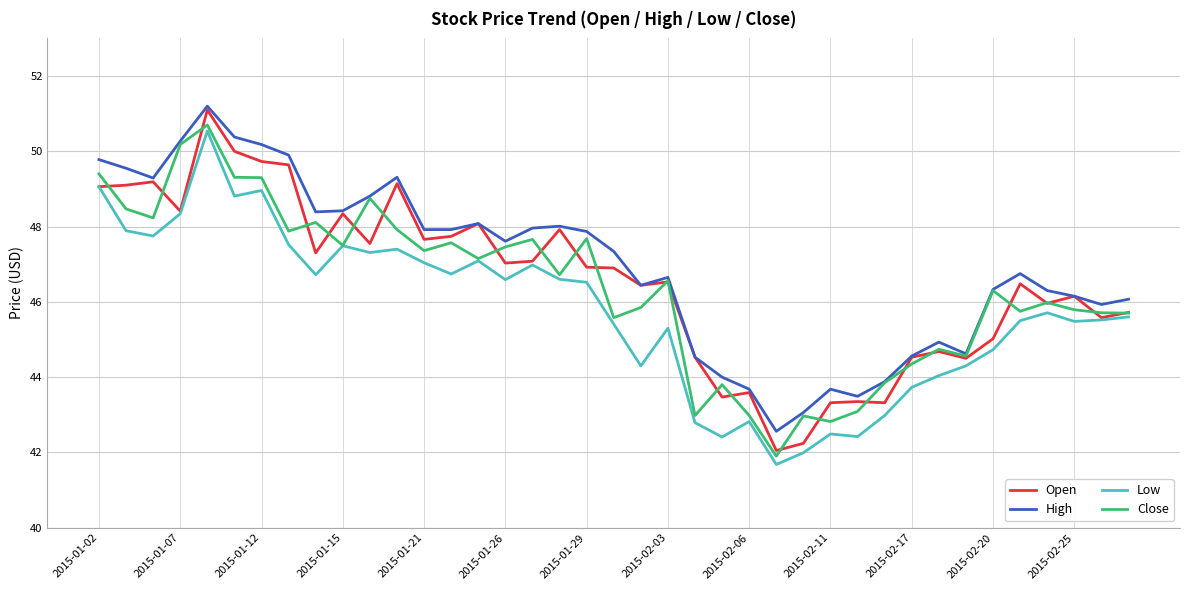

Which series has the largest range (max minus min)?

Open